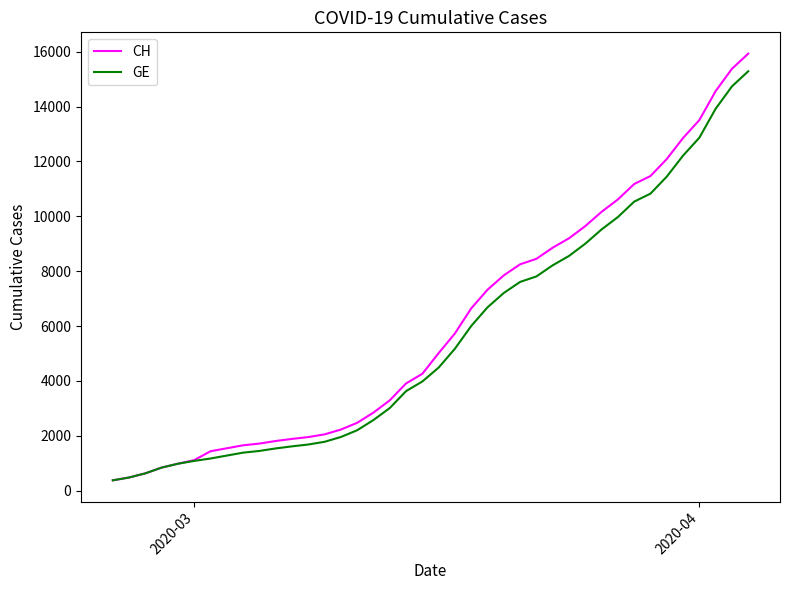

Is this an area chart (filled region under the line)?

No